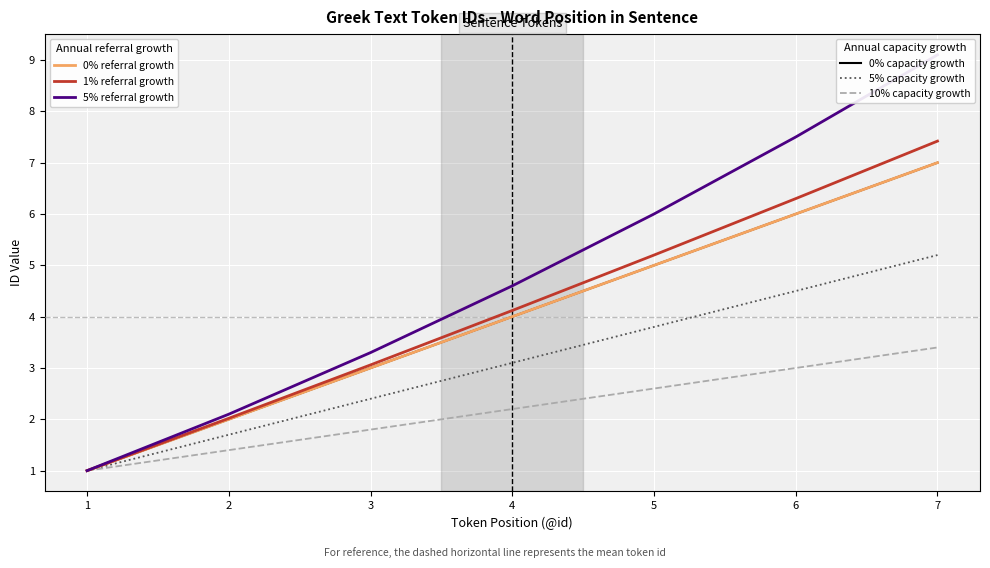

How many 0% capacity growth values are between 2 and 6?

5